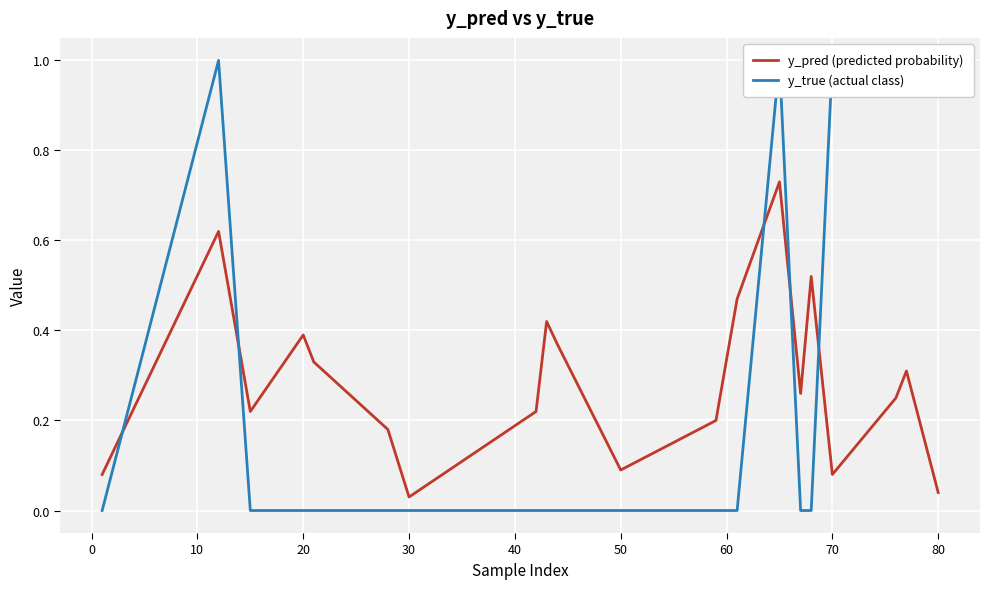

Is this an area chart (filled region under the line)?

No